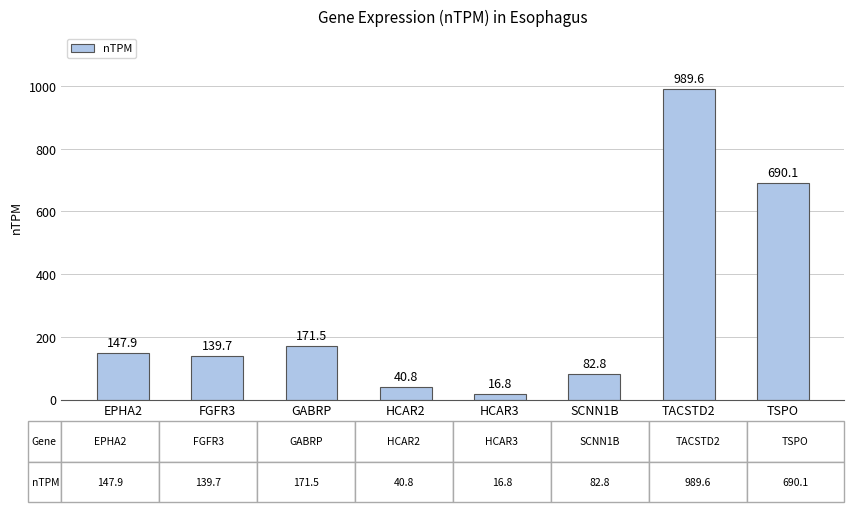

Between HCAR2 and EPHA2, which is larger?

EPHA2